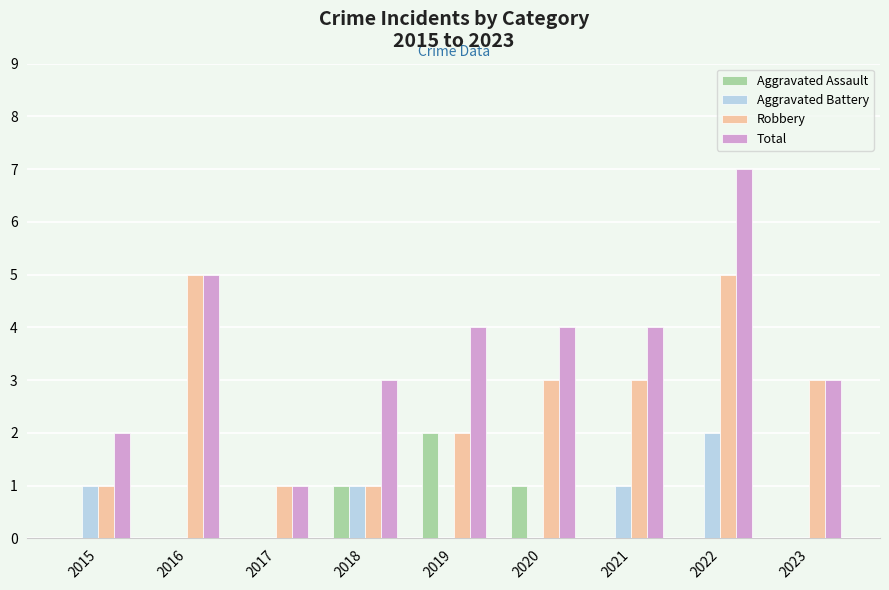

Which series has the widest spread of values?

Total